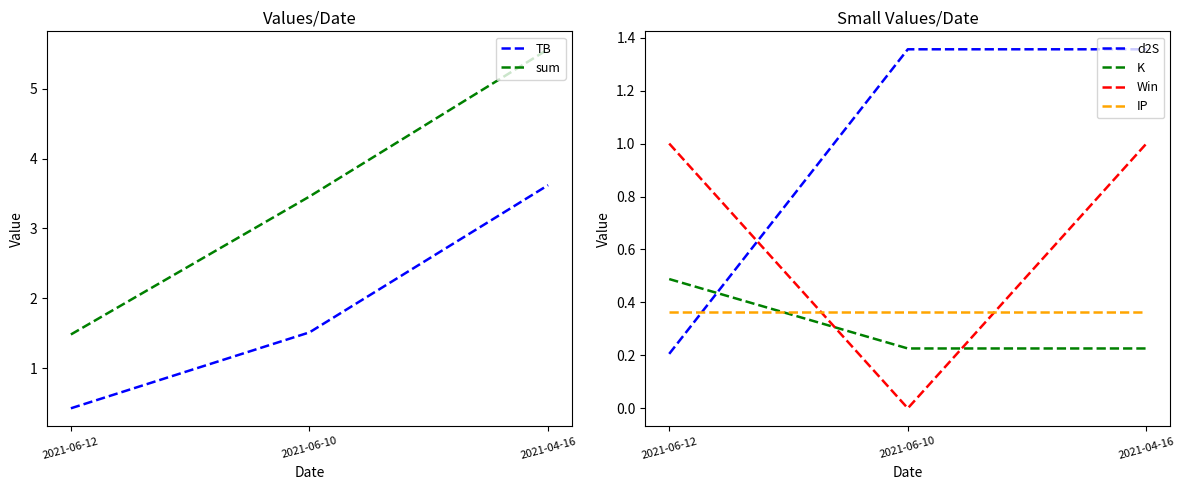

What is the difference between the second highest and minimum values in the sum series?

2.0